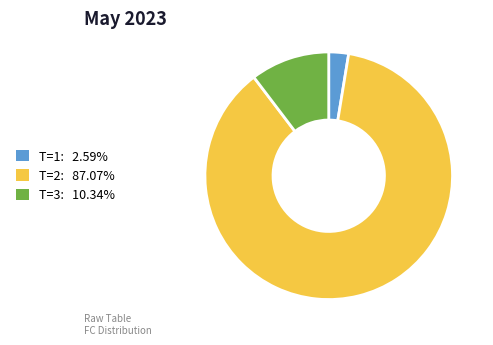

Count the number of slices in the pie.

3